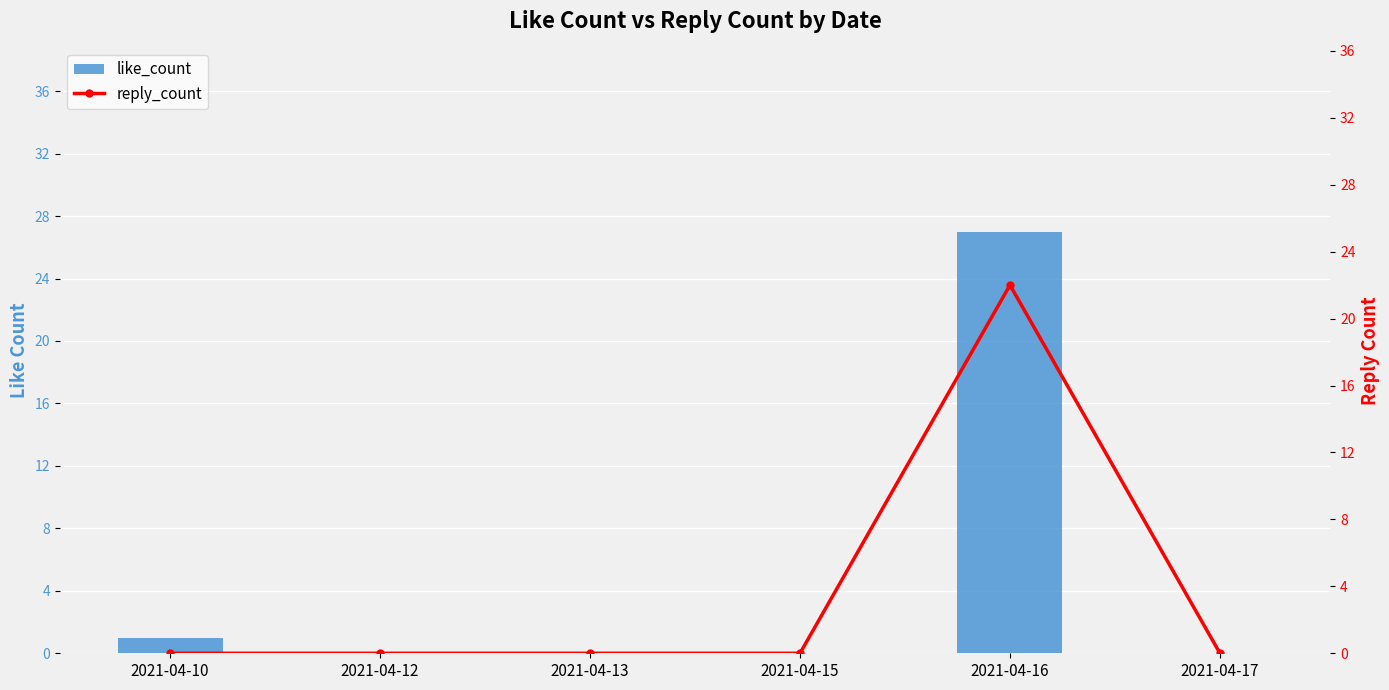

Reading right to left, what are all the values shown in this chart?

like_count: 0	27	0	0	0	1
reply_count: 0	22	0	0	0	0